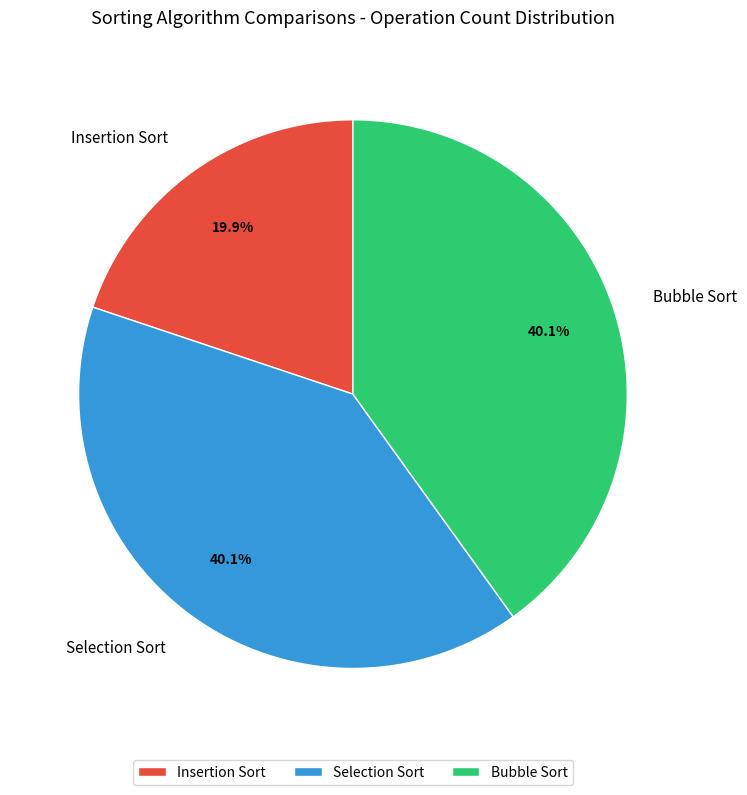

Between Insertion Sort and Selection Sort, which is larger?

Selection Sort